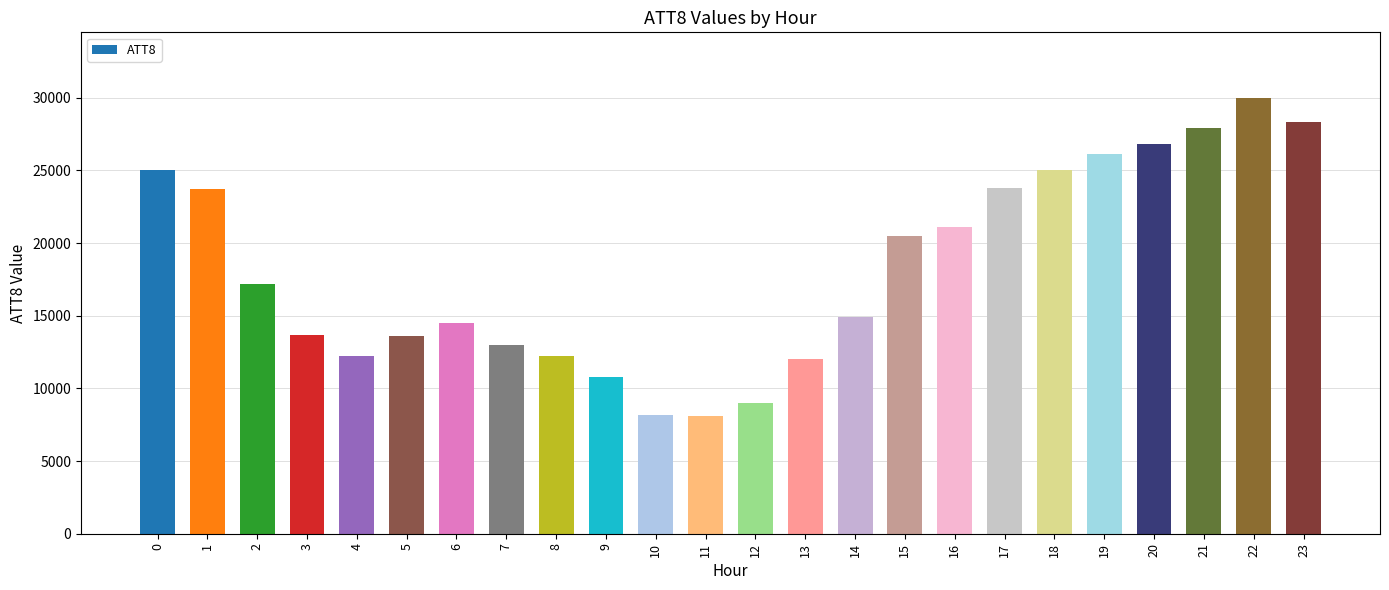

How many values are below 17200?

12